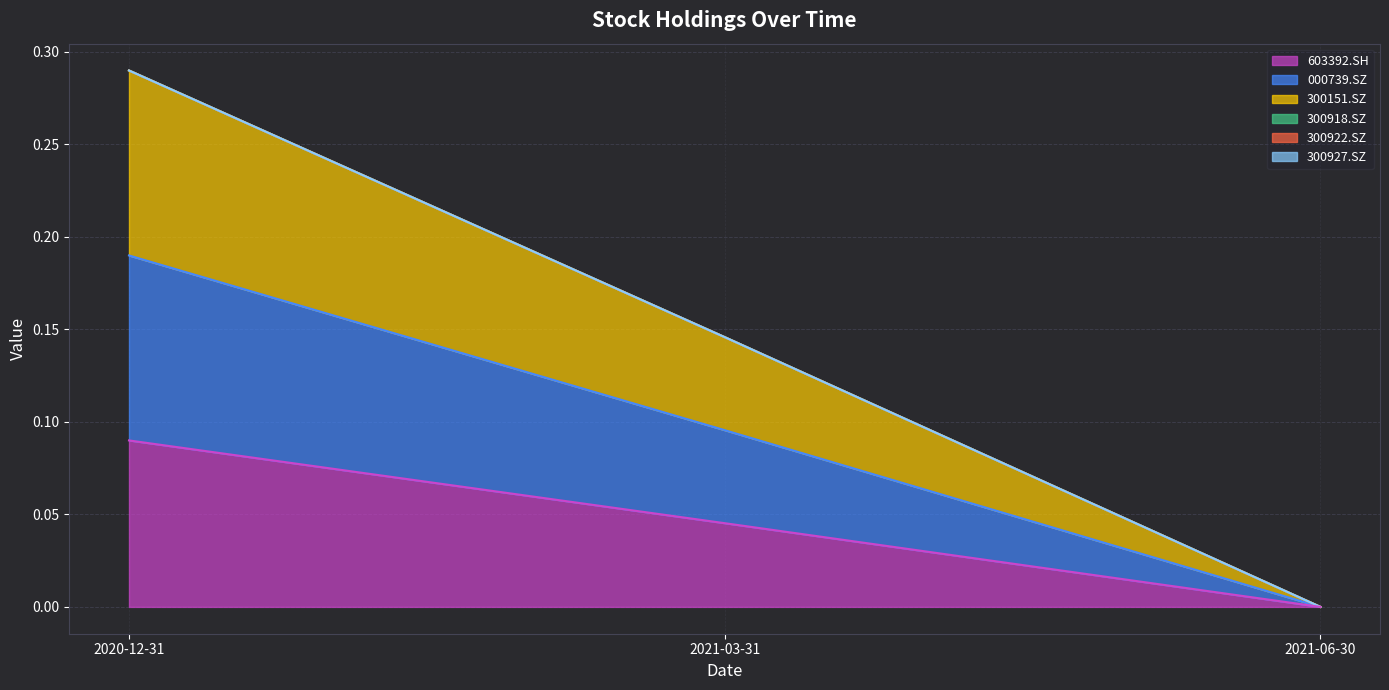

What is the label of the 1st point from the right?

2021-06-30